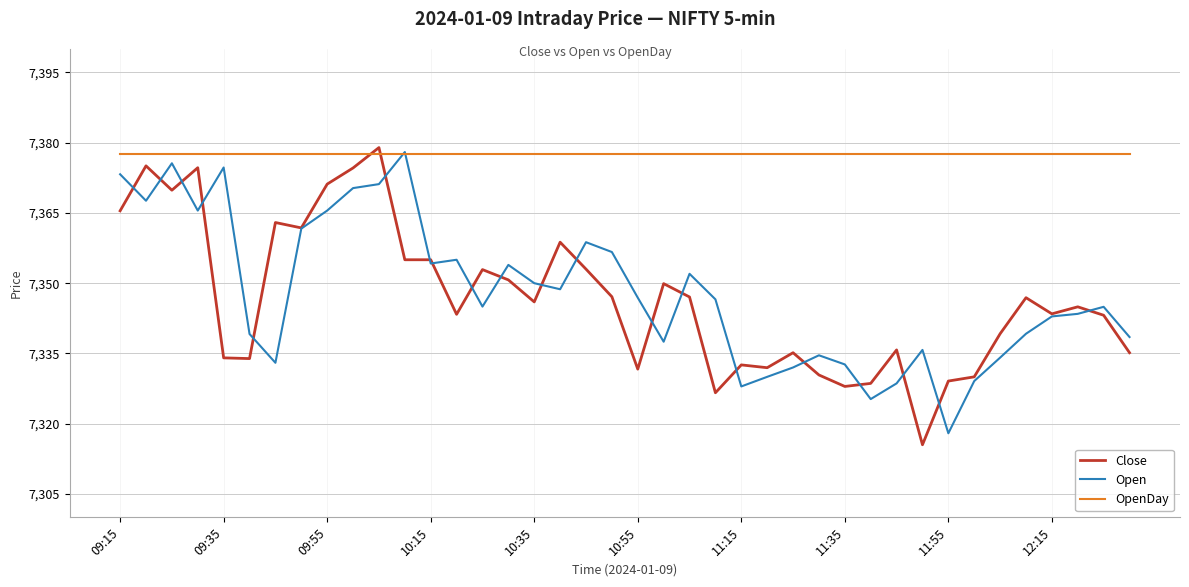

Which series has the largest total across all categories?

OpenDay